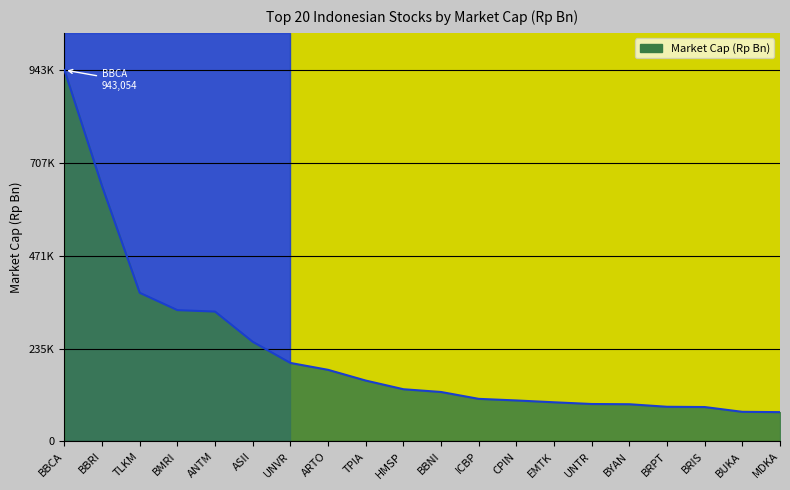

What position from the right is ANTM?

16